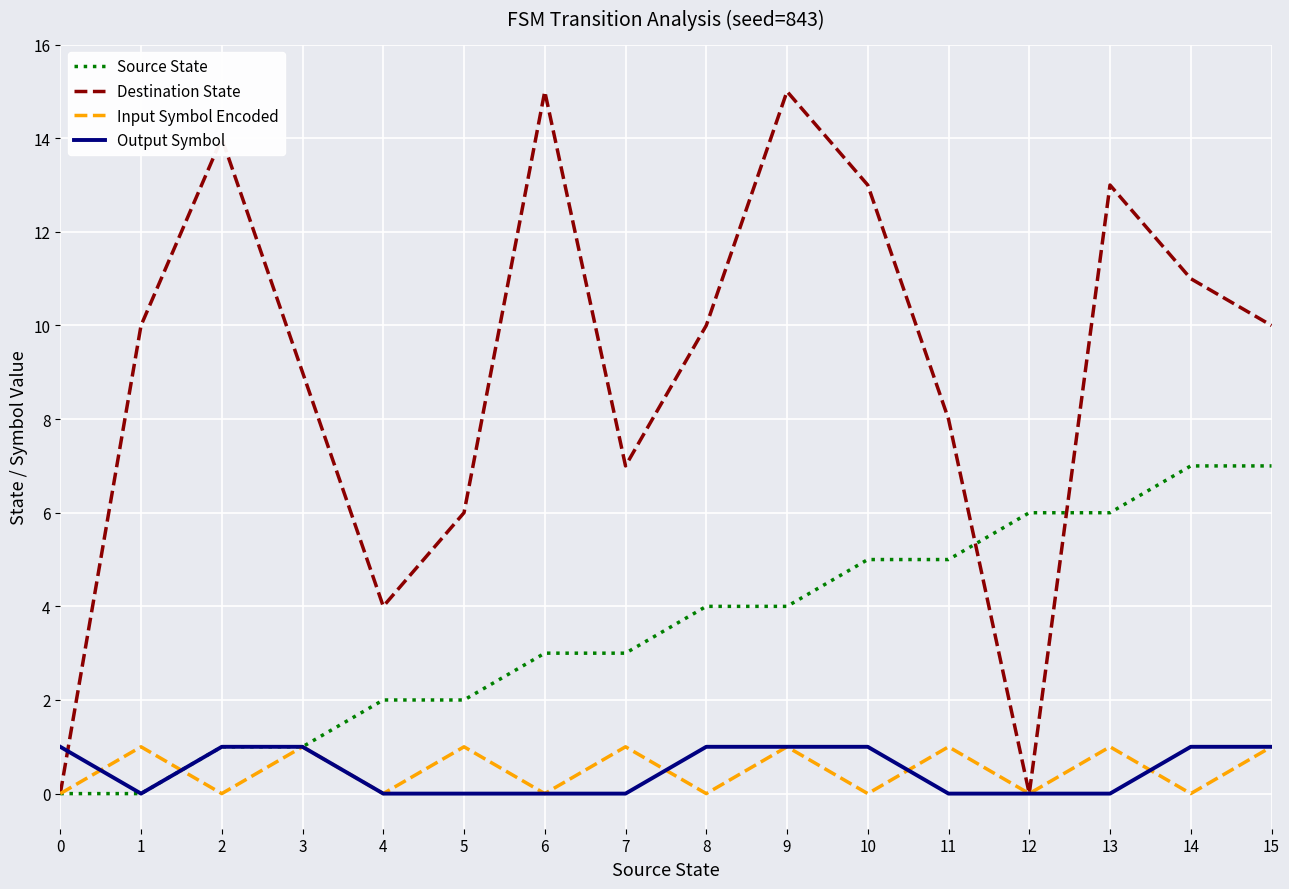

How many values in the Source State series are below 4?

8